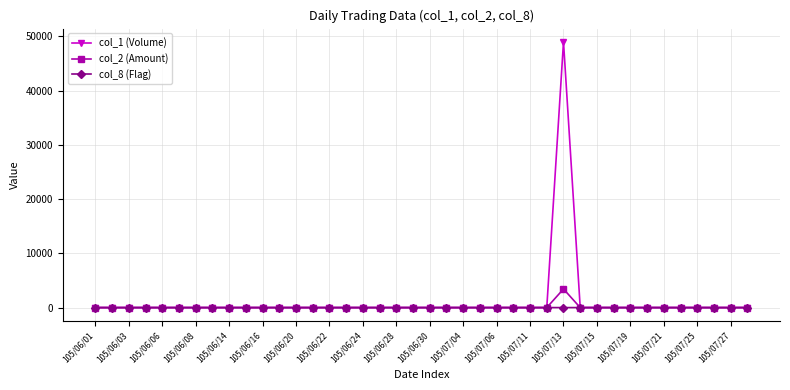

Rank the series by their maximum value, from highest to lowest.

col_1 (Volume), col_2 (Amount), col_8 (Flag)